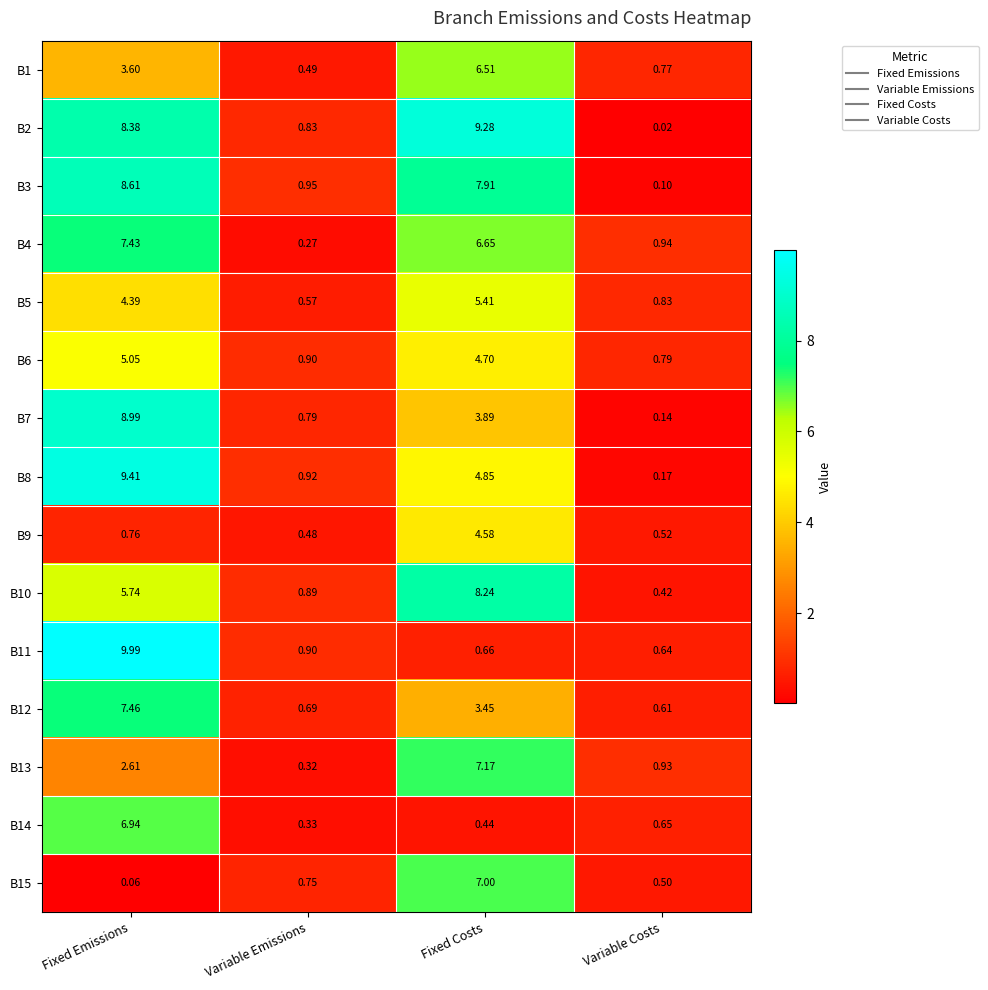

At which label does B8 reach its minimum?

Variable Costs